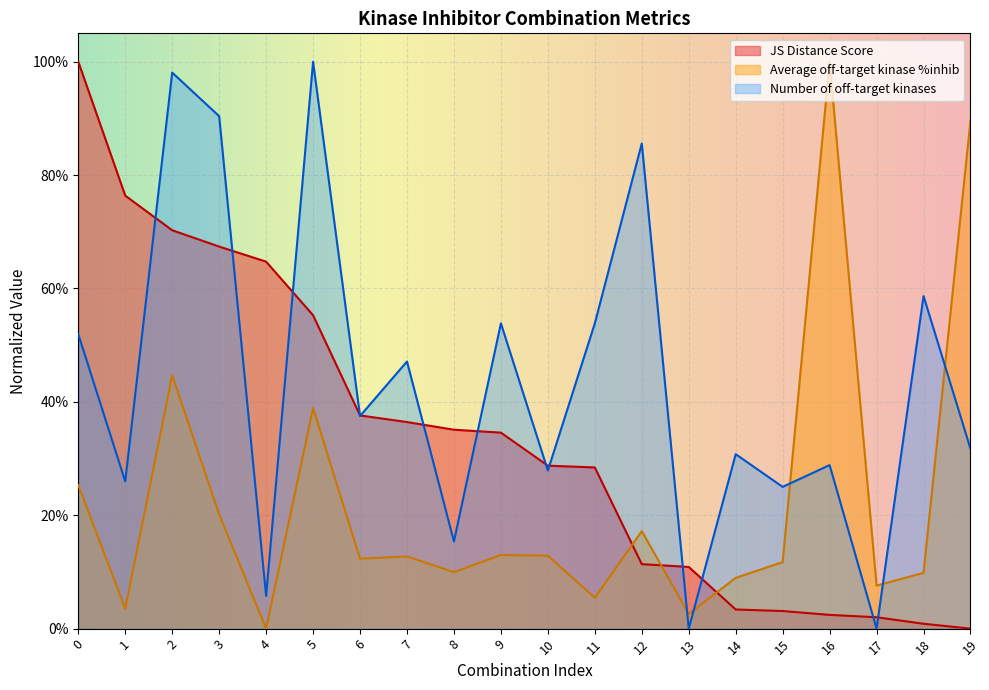

What is the spread (max minus min) of values at 13?

0.1